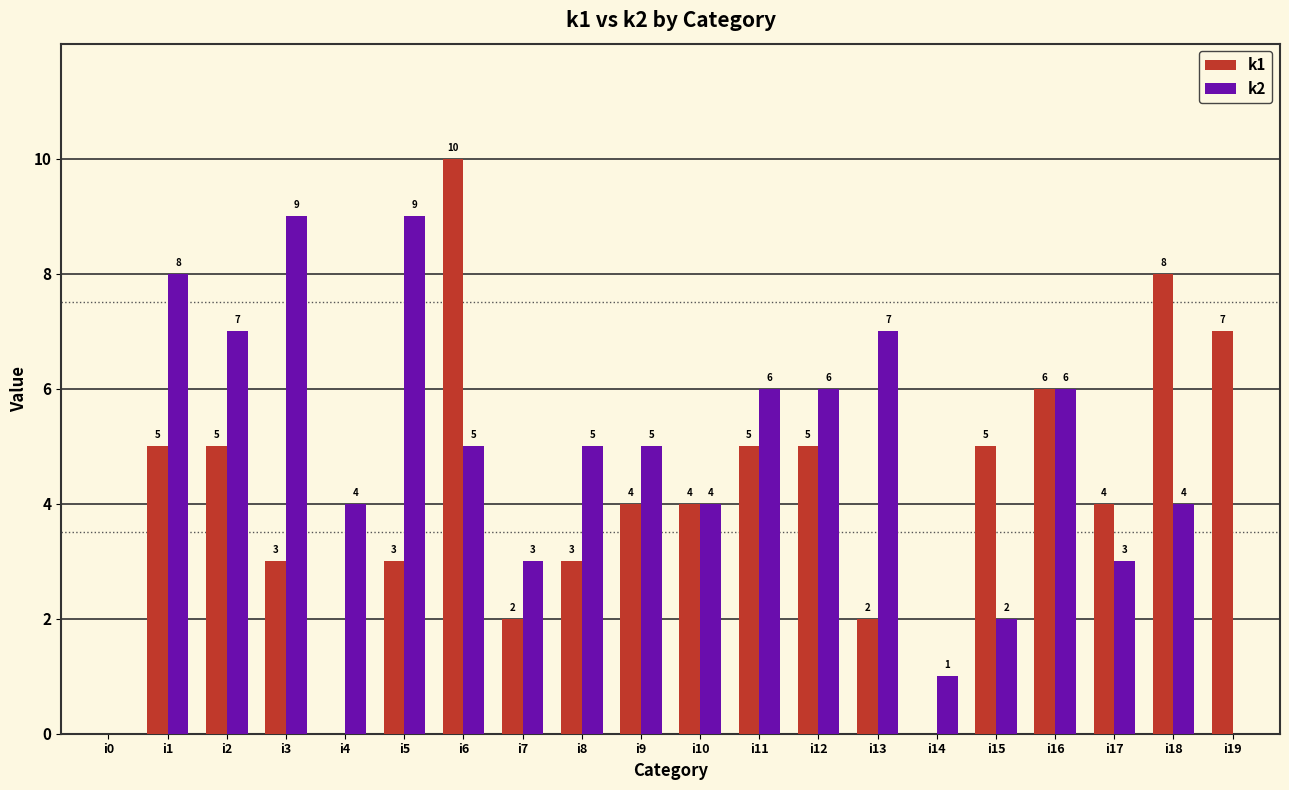

What is the average value of the k1 series?

4